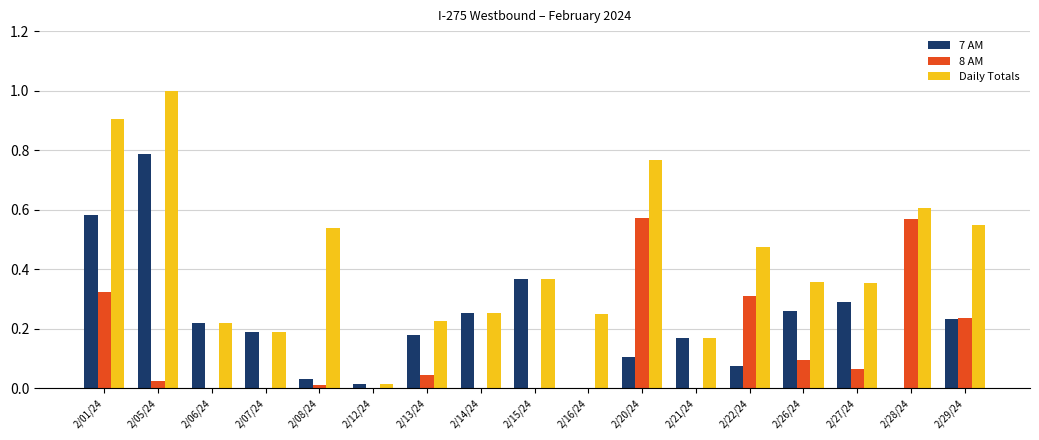

Is the value of Daily Totals at 2/07/24 greater than the value of 7 AM at 2/28/24?

Yes